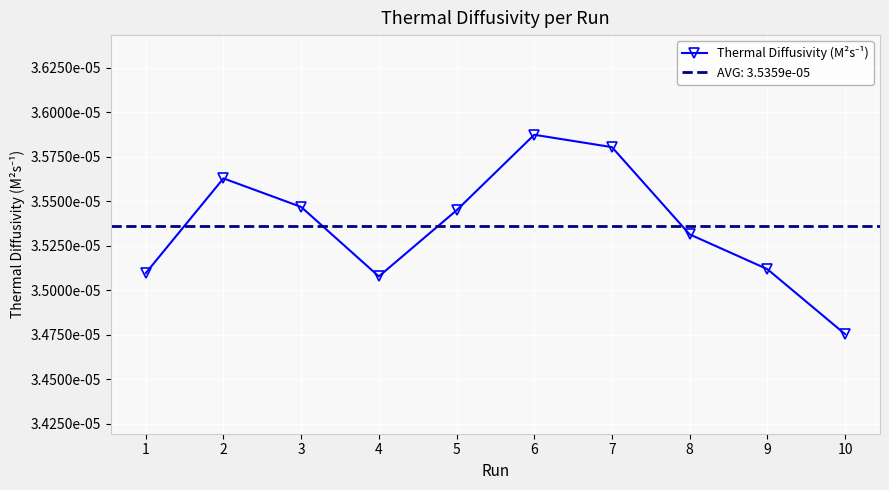

Rank the categories by value from lowest to highest.

10, 4, 1, 9, 8, 5, 3, 2, 7, 6